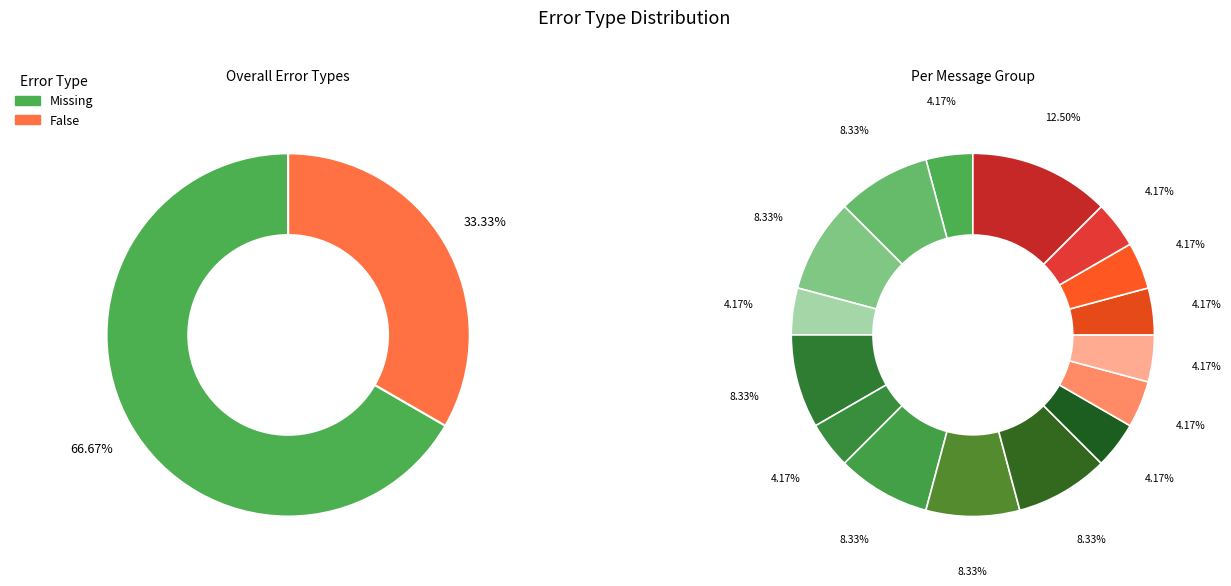

Which category accounts for the majority?

Missing